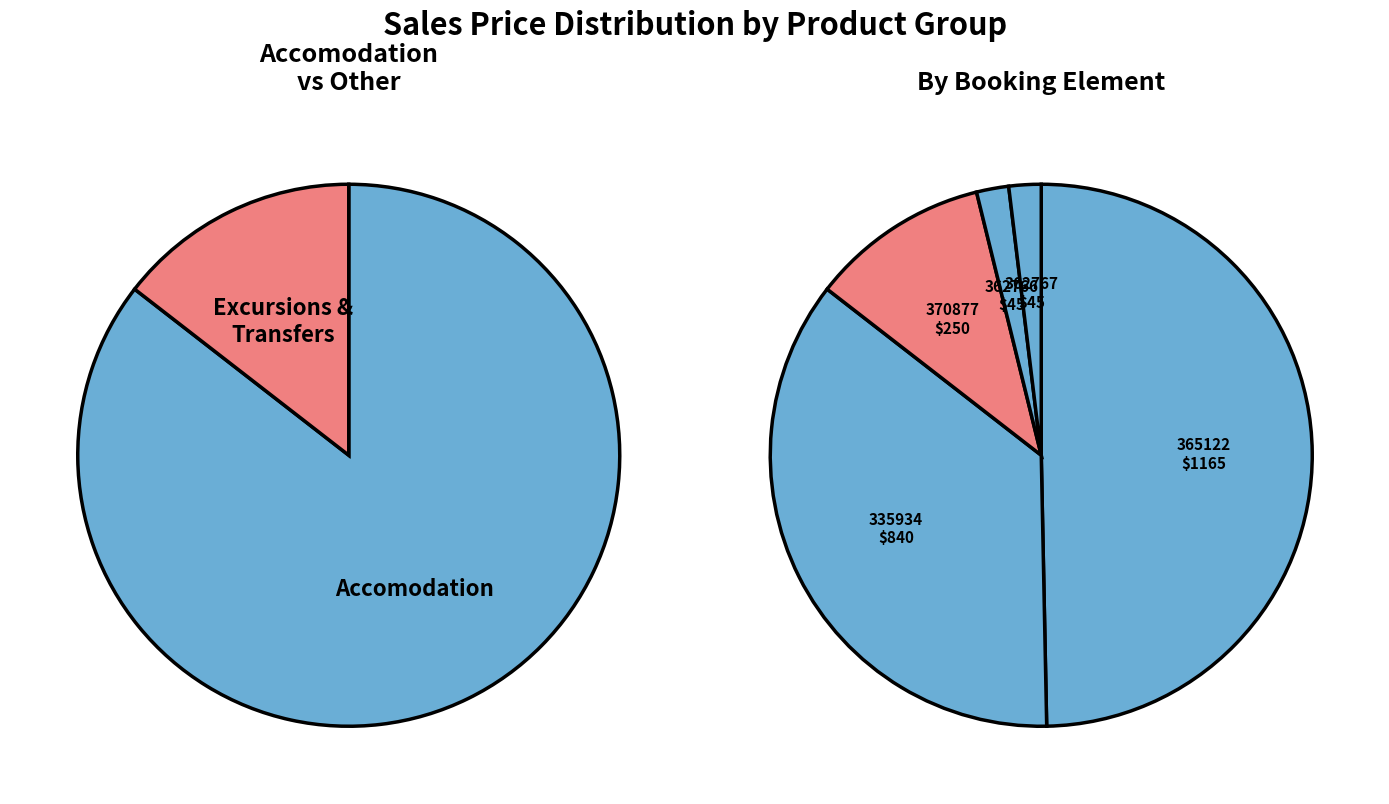

Combined, do 370877 and 362767 account for over 50%?

No